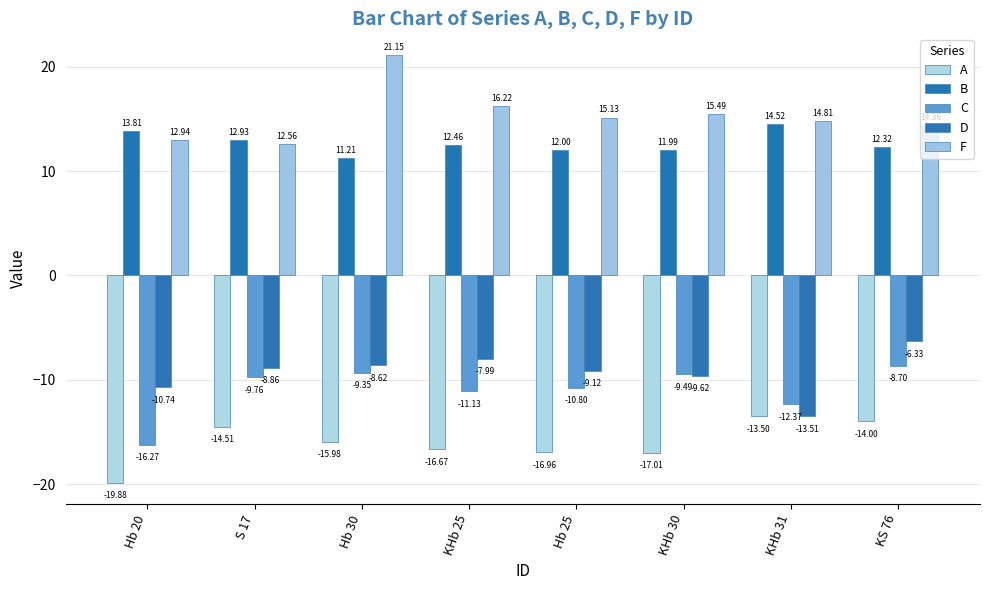

At which label does B first exceed 12?

Hb 20